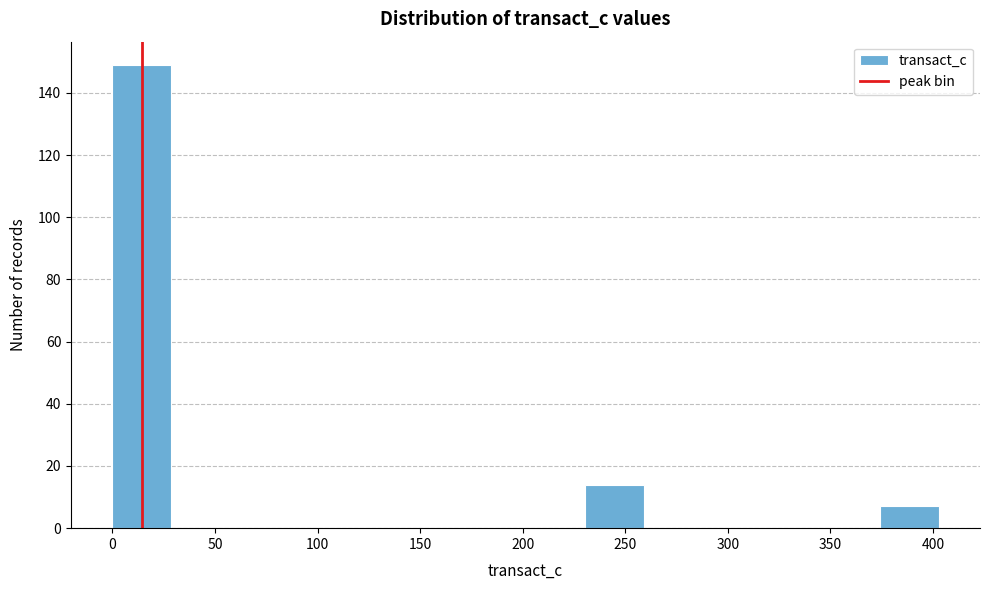

Reading left to right, transcribe this chart: for each bar, give the range it covers on the x-axis and its height. Neither the bar edges nor the heights are printed on the chart, so give them approximately, as read against the axes.

0 to 30: 150
30 to 60: 0
60 to 85: 0
85 to 115: 0
115 to 145: 0
145 to 175: 0
175 to 200: 0
200 to 230: 0
230 to 260: 14
260 to 290: 0
290 to 315: 0
315 to 345: 0
345 to 375: 0
375 to 405: 8